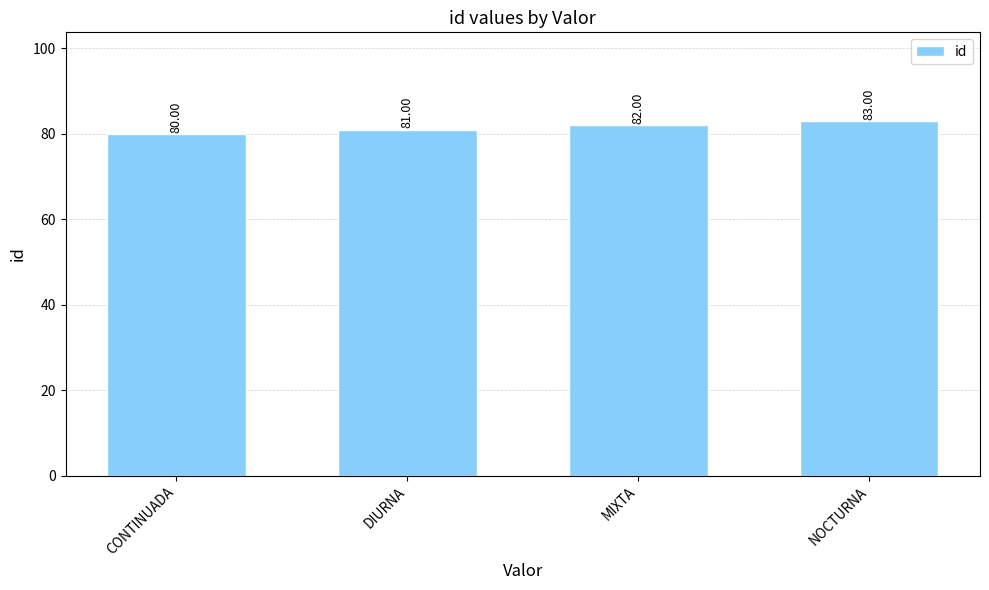

What is the maximum value shown in the chart?

83